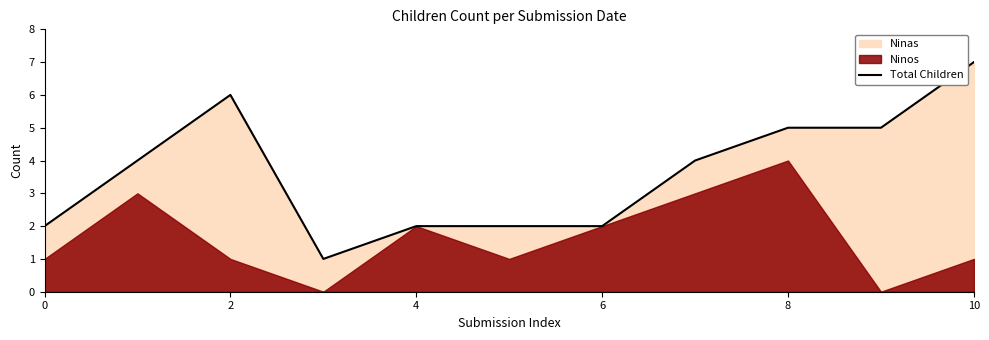

Which category has the highest value in the Total Children series?

10